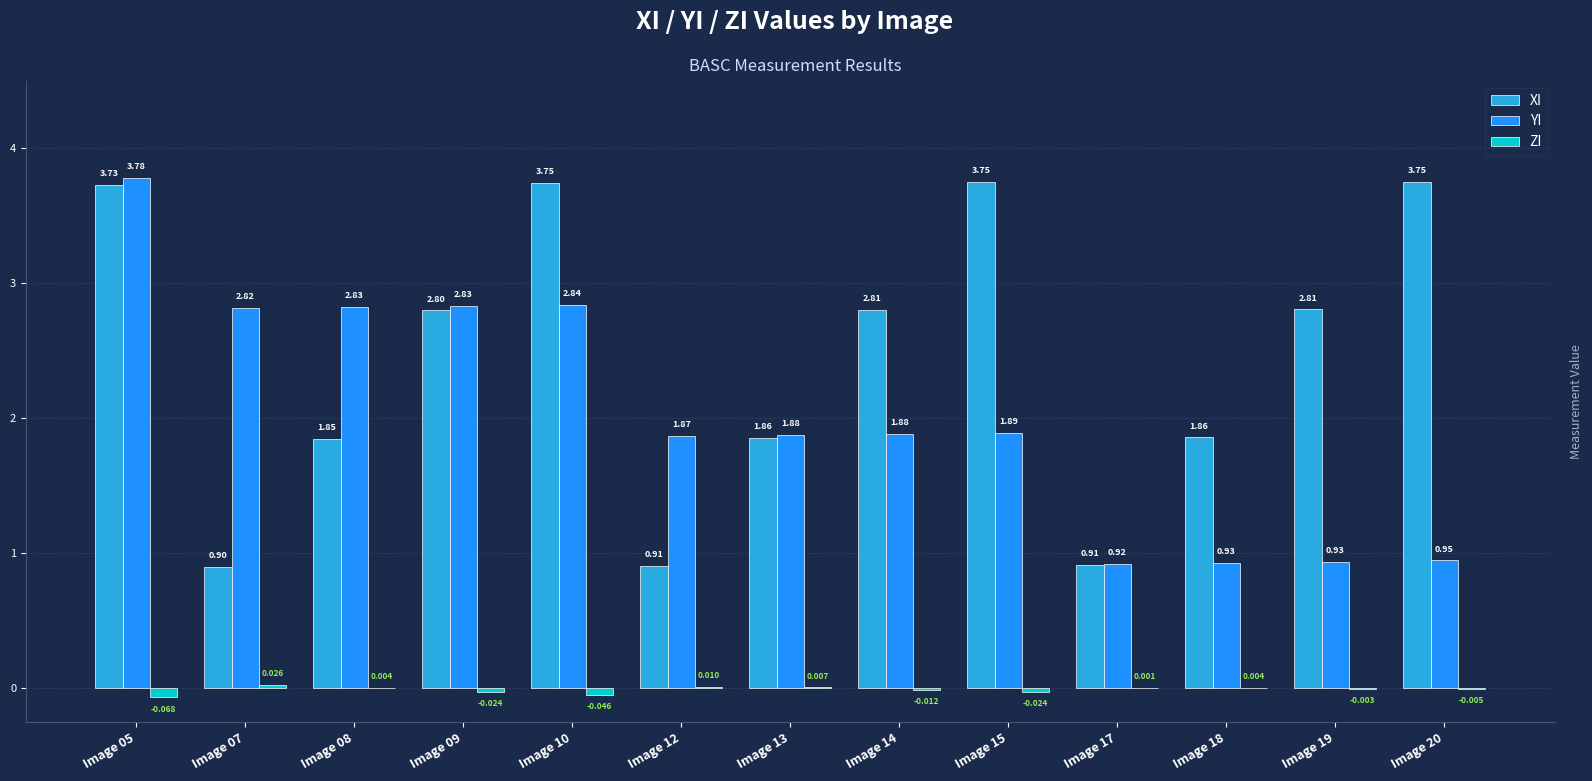

The value of XI at Image 18 is 1.9. True or false?

True